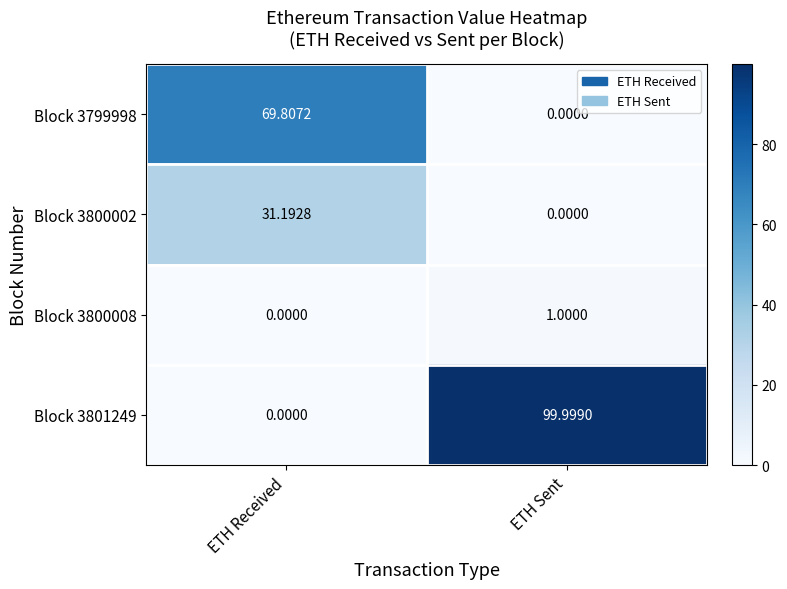

Which category has the highest value in the Block 3800008 series?

ETH Sent